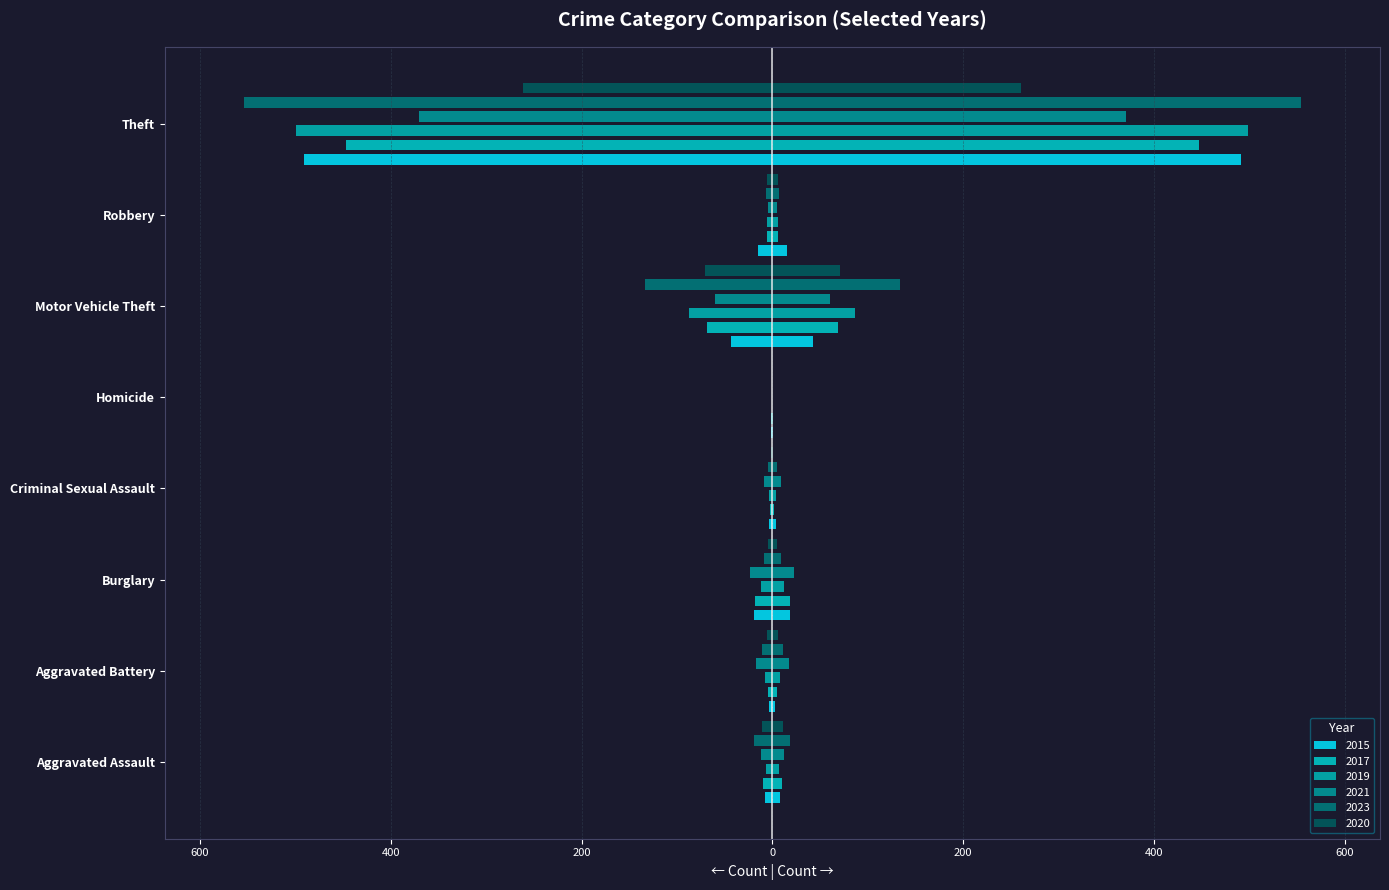

Which series has the largest range (max minus min)?

2023